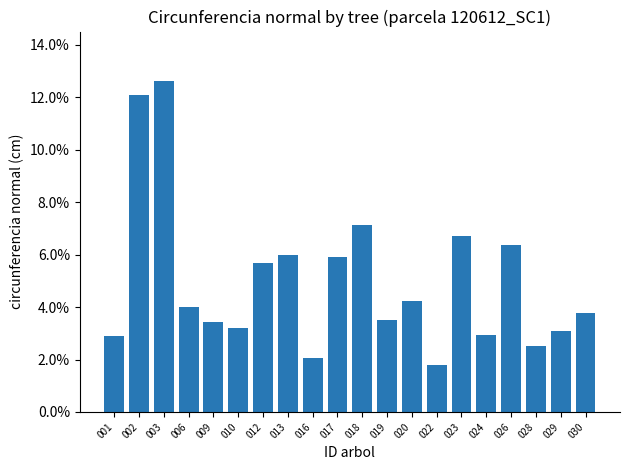

Reading left to right, what are all the values shown in this chart?

0.0	0.1	0.1	0.0	0.0	0.0	0.1	0.1	0.0	0.1	0.1	0.0	0.0	0.0	0.1	0.0	0.1	0.0	0.0	0.0